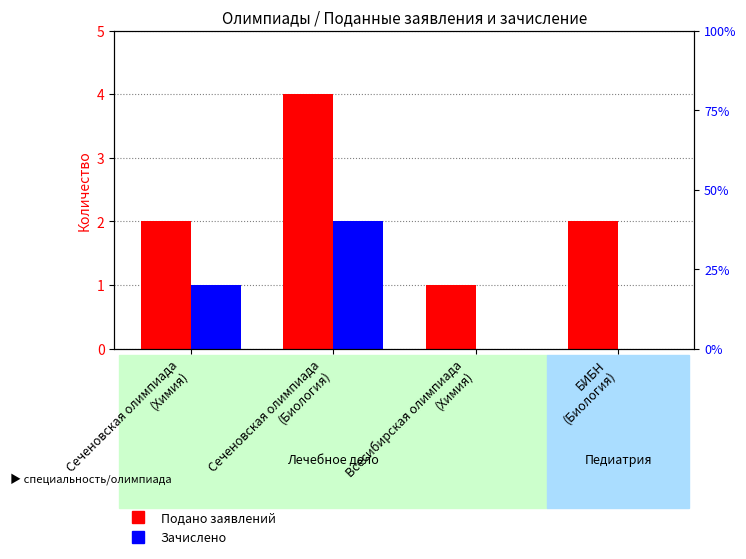

What is the value of the Зачислено bar at the 2nd from the left?

2